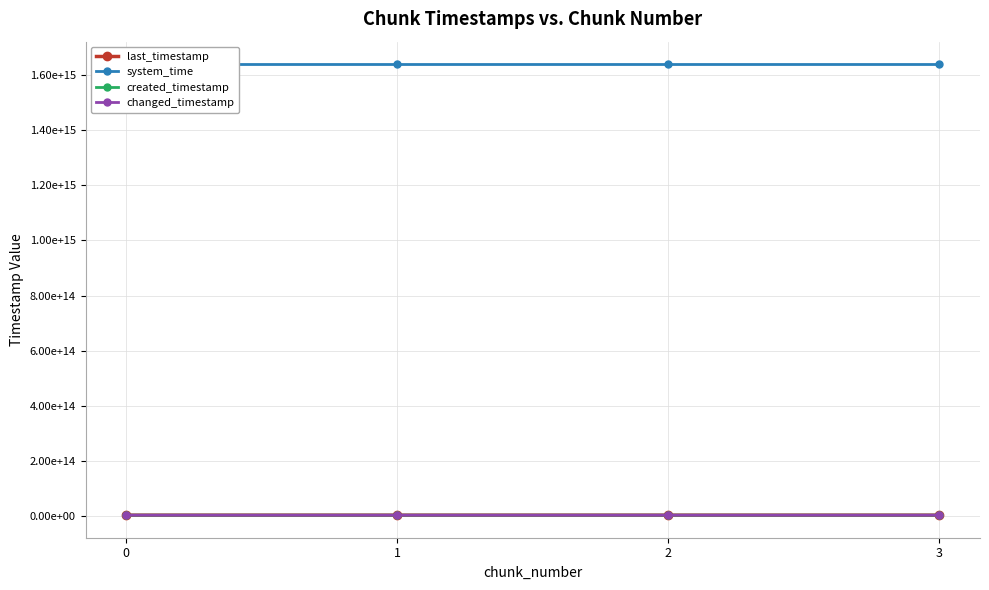

Reading right to left, list all the values displayed in this chart.

last_timestamp: 3=4618511140362	2=4618194918458	1=4617426209634	0=4616656471120
system_time: 3=1638715047774838	2=1638715034964105	1=1638715022159372	0=1638715013832896
created_timestamp: 3=4618225342414	2=4617456146303	1=4616688541721	0=4616105013492
changed_timestamp: 3=4618511140362	2=4618194918458	1=4617426209634	0=4616656471120